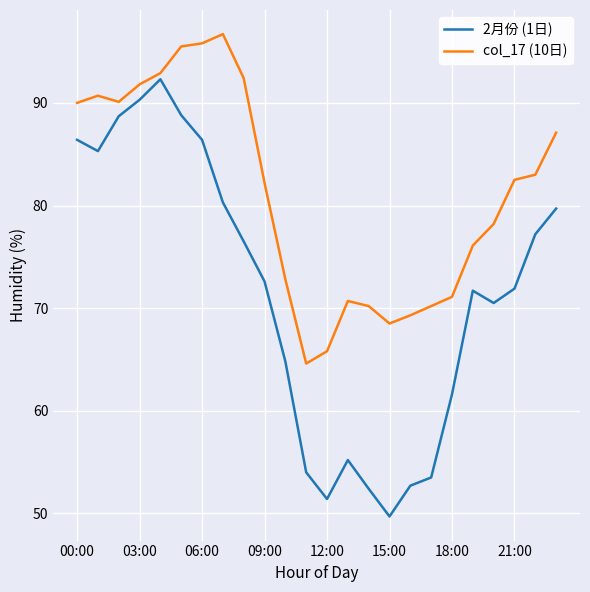

Count the number of categories in the chart.

24